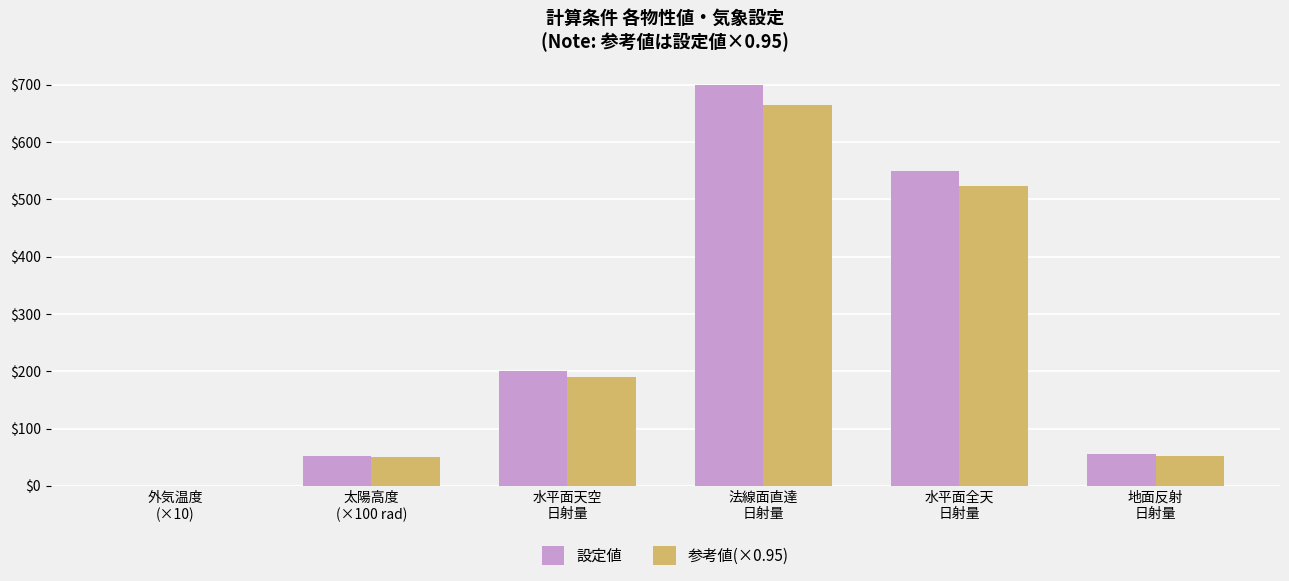

Which series has the largest total across all categories?

設定値